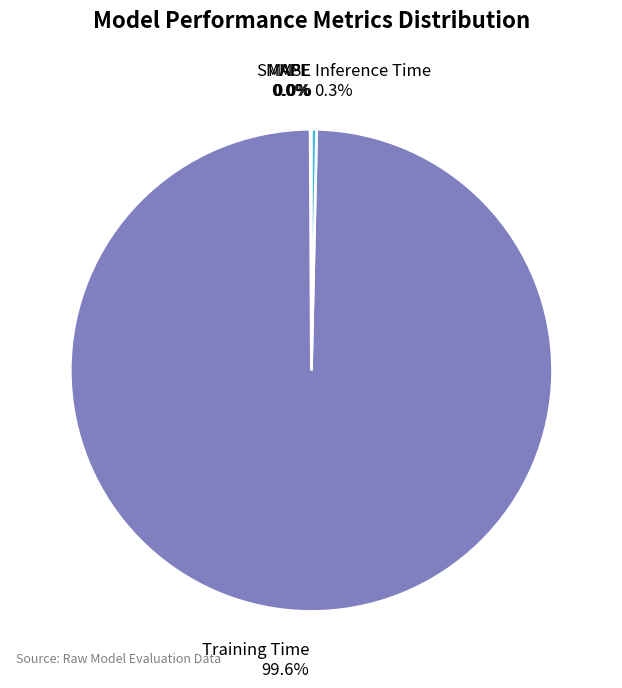

Is it true that Training Time is 92% of the pie?

False